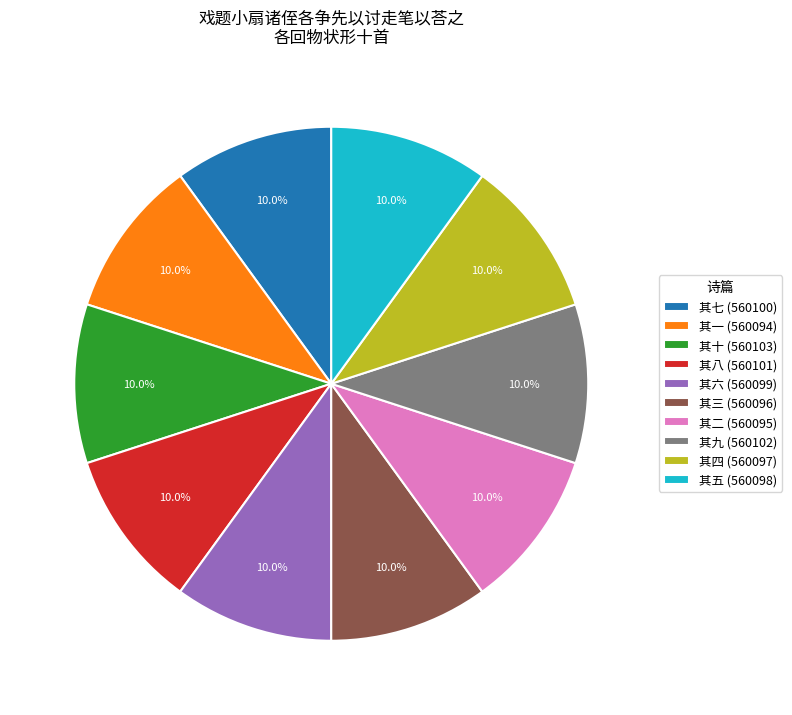

Is 其六 the majority of the pie?

No